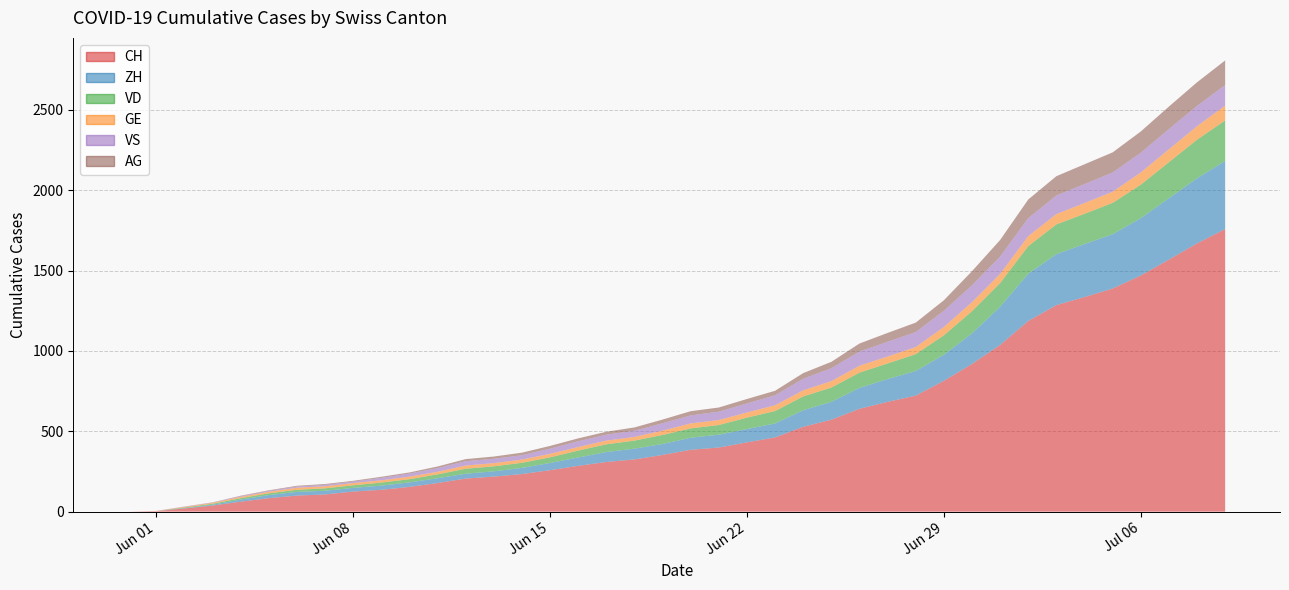

Reading left to right, list all the values displayed in this chart.

CH: 0	3	20	38	62	84	100	107	125	136	154	178	206	218	234	258	285	309	325	353	385	399	431	462	528	572	640	683	722	814	919	1037	1186	1285	1335	1388	1469	1568	1669	1758
ZH: 0	0	2	5	13	19	23	23	23	26	28	30	30	33	38	45	52	62	67	68	75	80	83	87	103	111	130	142	153	162	190	238	294	317	330	338	357	382	405	424
VD: 0	0	4	6	9	11	13	15	16	19	20	24	31	31	32	35	43	48	50	56	58	60	71	77	86	89	95	97	105	121	138	147	172	185	188	195	208	224	240	252
GE: 0	1	4	6	8	10	13	13	14	14	16	16	20	20	20	22	22	23	23	27	31	31	32	36	38	40	43	43	44	52	56	57	62	64	67	69	76	80	84	92
VS: 0	1	2	2	4	6	7	9	9	15	19	23	27	27	27	32	36	37	38	46	50	52	56	62	72	80	88	92	93	101	105	108	112	116	118	120	123	126	126	128
AG: 0	0	0	1	3	3	5	5	5	7	7	10	13	14	16	17	18	18	21	23	26	26	28	28	35	40	50	55	59	65	88	103	116	120	123	125	132	140	147	153